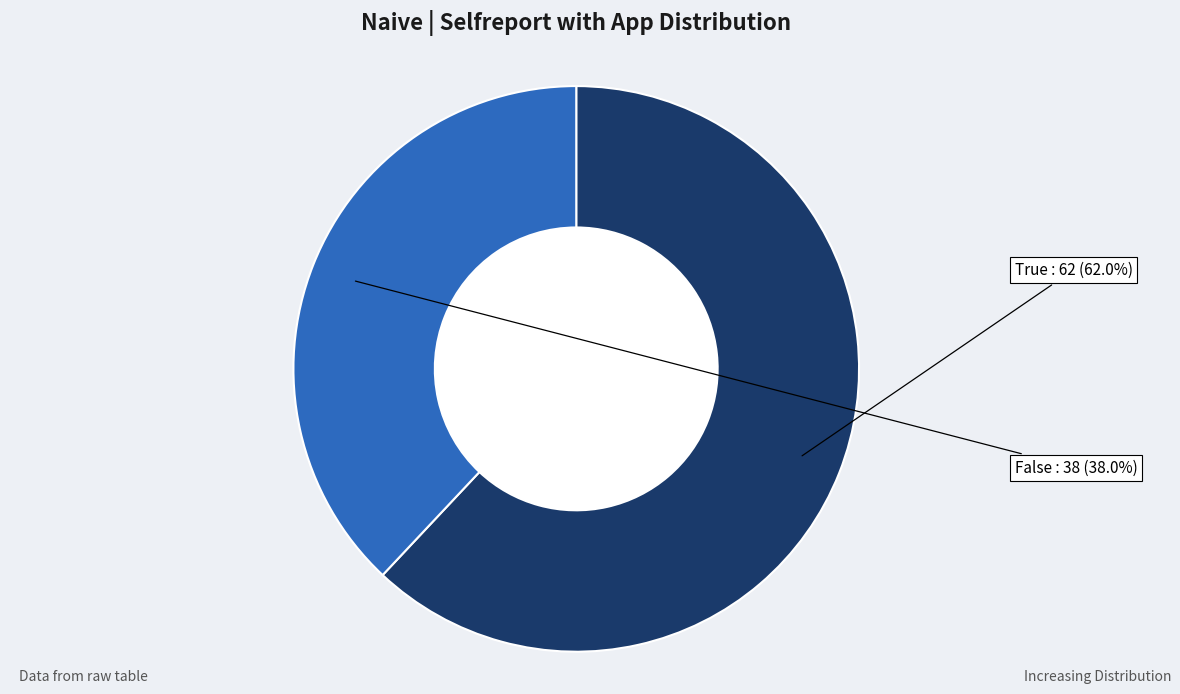

Is there a majority slice in this chart?

Yes